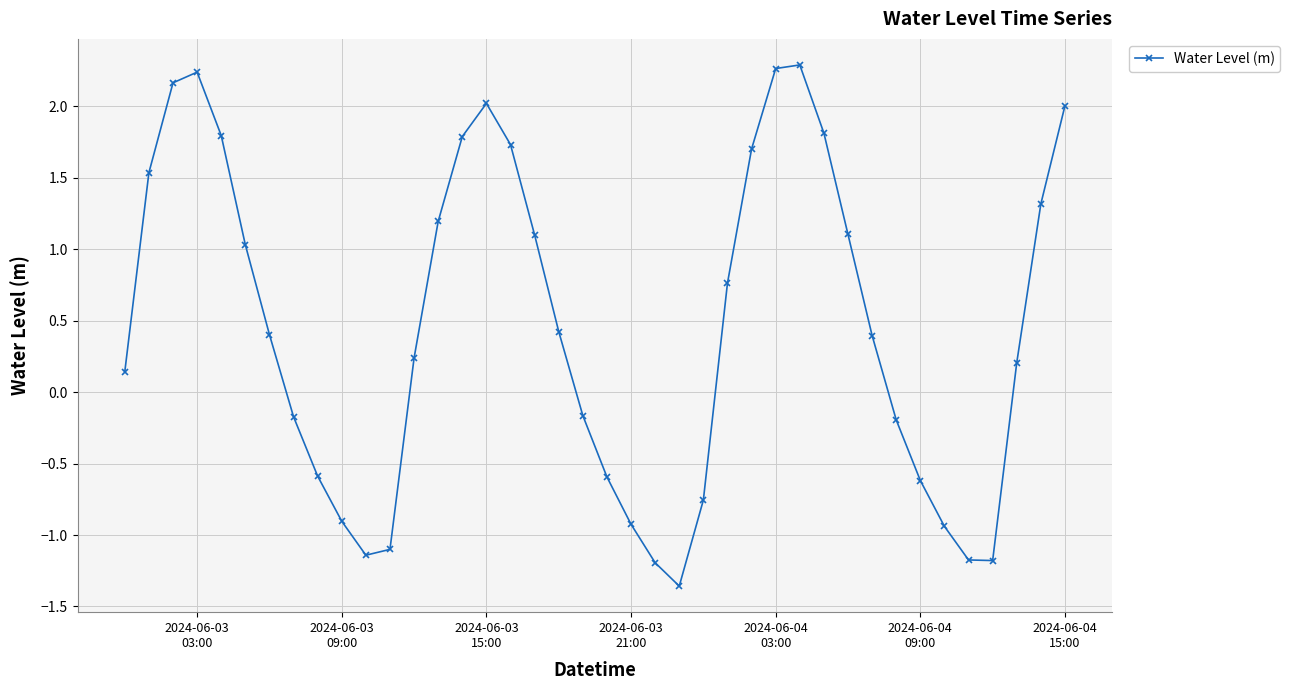

What is the greatest value displayed?

2.3